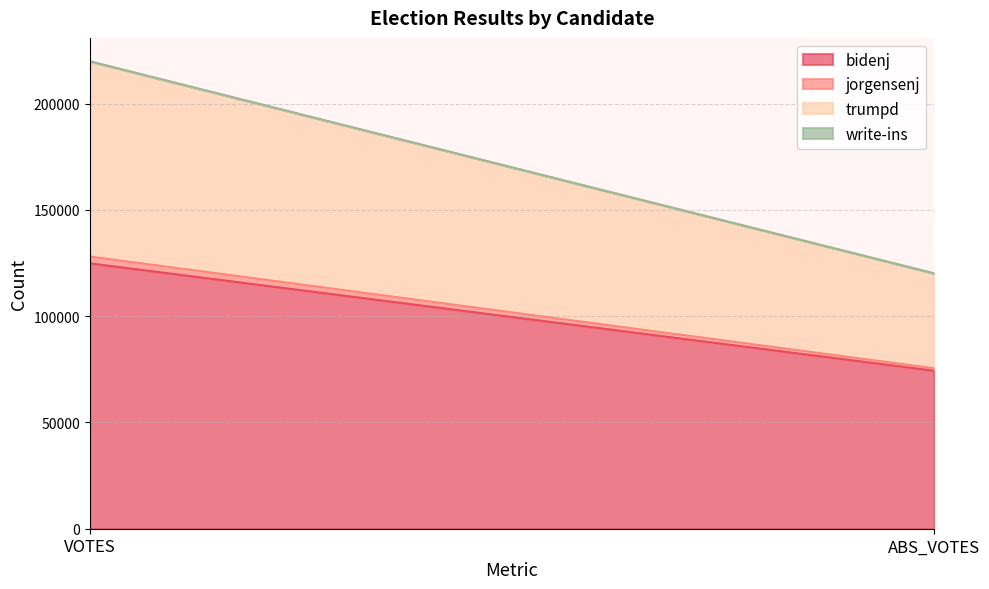

Reading left to right, list all the values displayed in this chart.

bidenj: 124870	74343
jorgensenj: 3212	1157
trumpd: 91760	44674
write-ins: 114	0